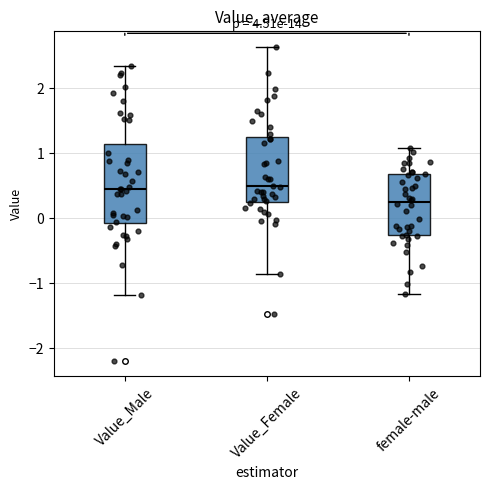

Reading left to right, transcribe this box plot: for each box, give where its median line is, the range the box spans, and where its two whiskers end, as read against the y-axis. The values are not printed on the chart, so give them approximately, as read against the axis.

Value_Male: median 0.4, box -0.1 to 1.1, whiskers -1.2 to 2.3
Value_Female: median 0.5, box 0.3 to 1.2, whiskers -0.9 to 2.6
female-male: median 0.2, box -0.3 to 0.7, whiskers -1.2 to 1.1